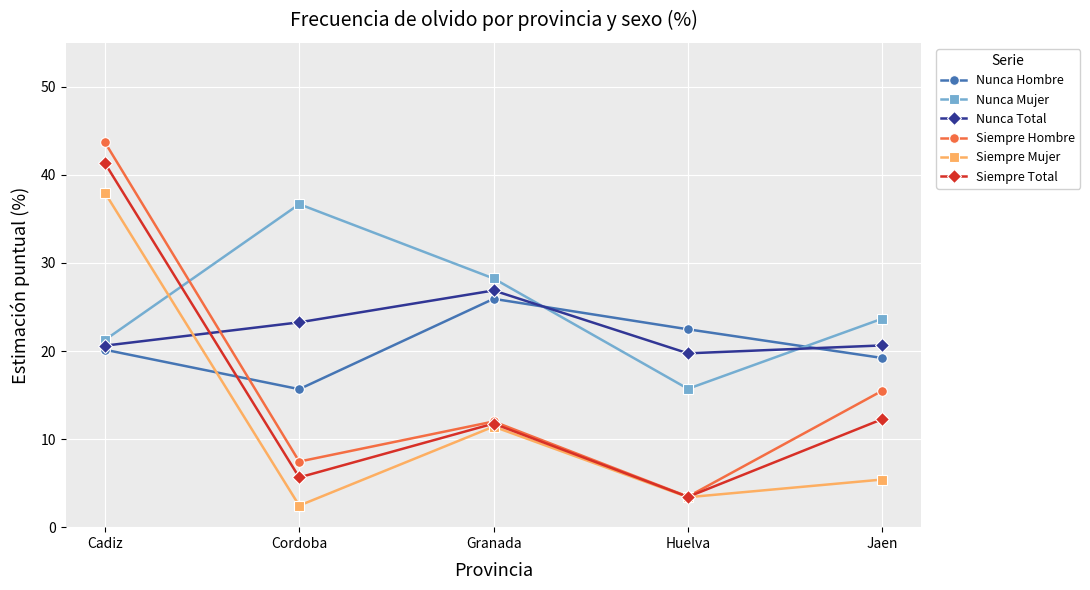

Is the value of Siempre Total at Cordoba greater than the value of Siempre Hombre at Jaen?

No